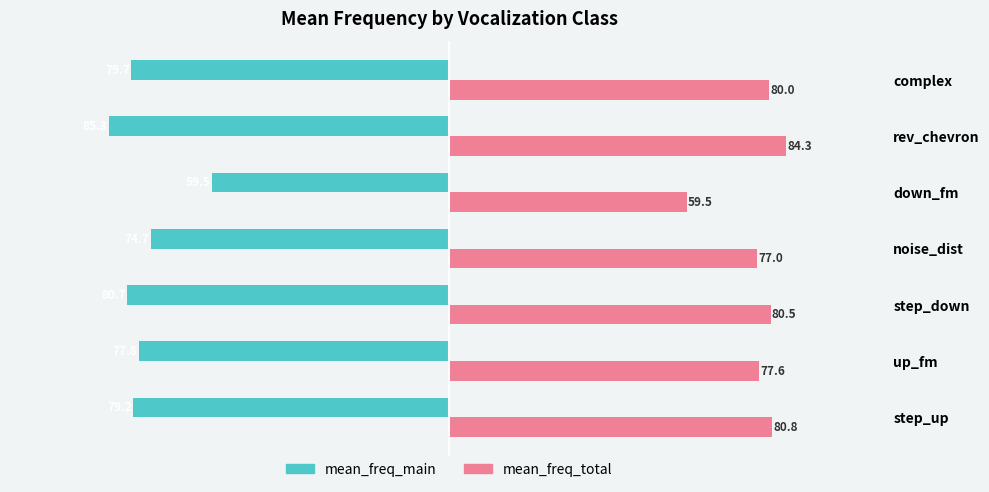

How many values in the mean_freq_total series exceed 80?

4